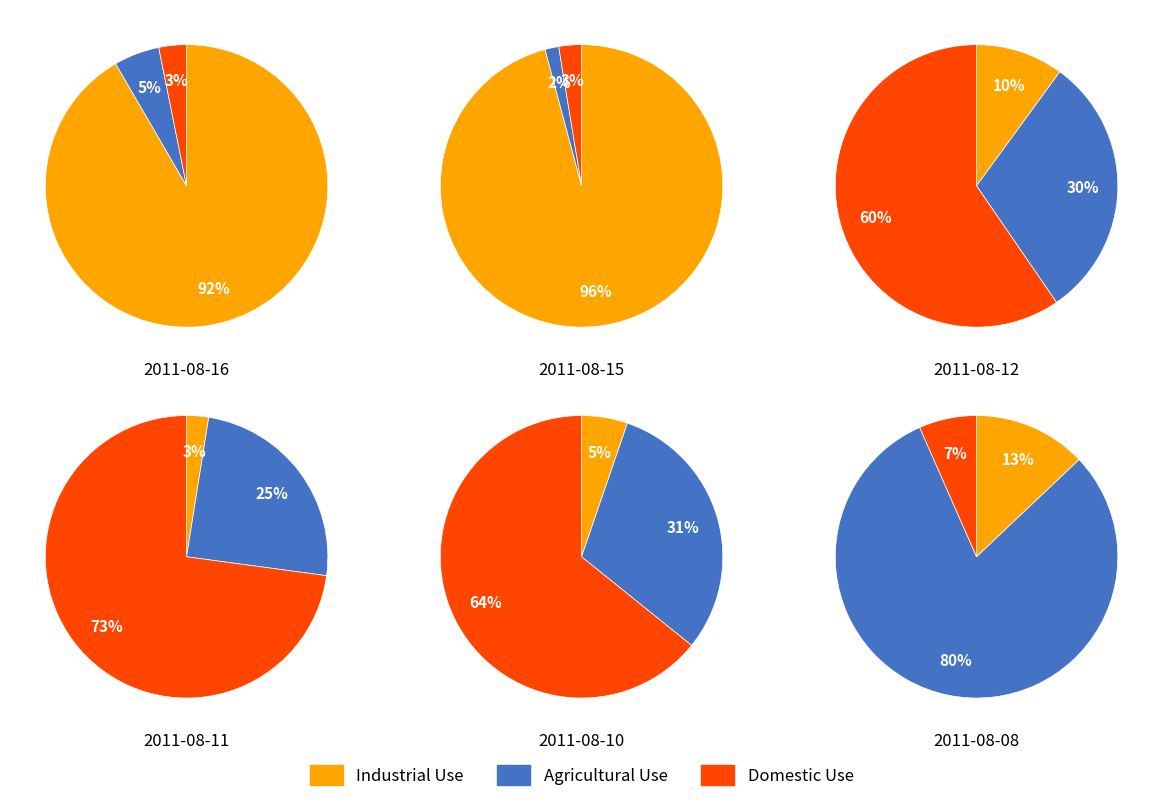

At 2011-08-11, list the series in order from largest to smallest.

Domestic Use, Agricultural Use, Industrial Use